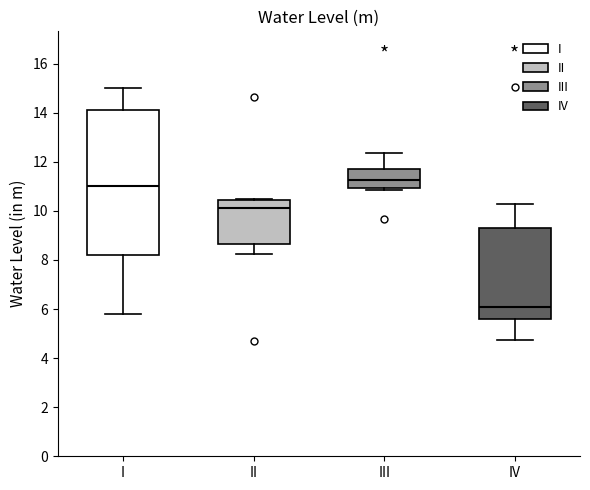

Reading left to right, read every box against the y-axis: the position of its median line, the range the box covers, and the ends of its whiskers. The values are not printed on the chart, so give them approximately, as read against the axis.

I: median 11.0, box 8.2 to 14.0, whiskers 5.8 to 15.0
II: median 10.2, box 8.6 to 10.4, whiskers 8.2 to 10.6
III: median 11.2, box 11.0 to 11.8, whiskers 10.8 to 12.4
IV: median 6.2, box 5.6 to 9.4, whiskers 4.8 to 10.4